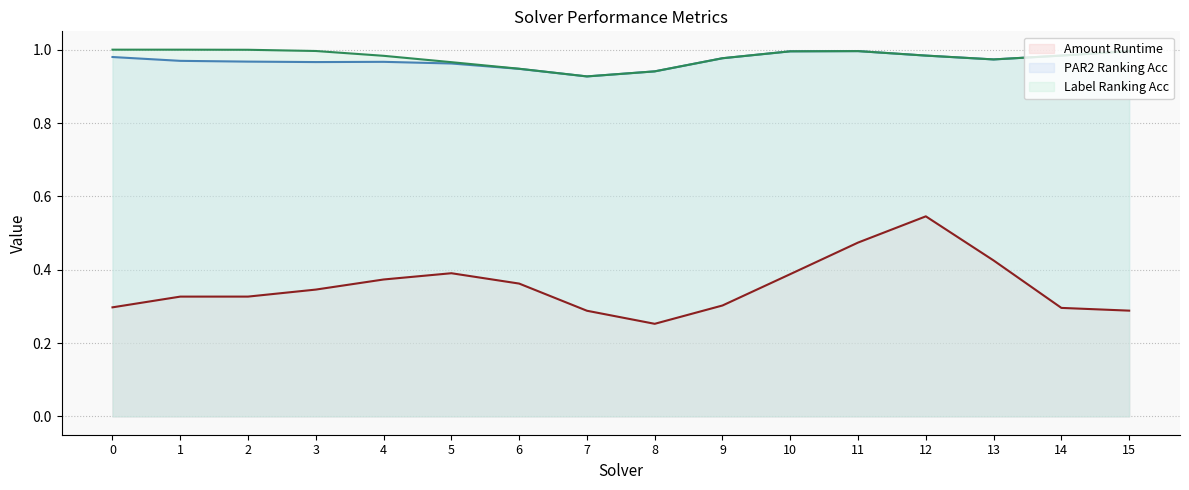

What is the difference between the highest and lowest values at 14?

0.7